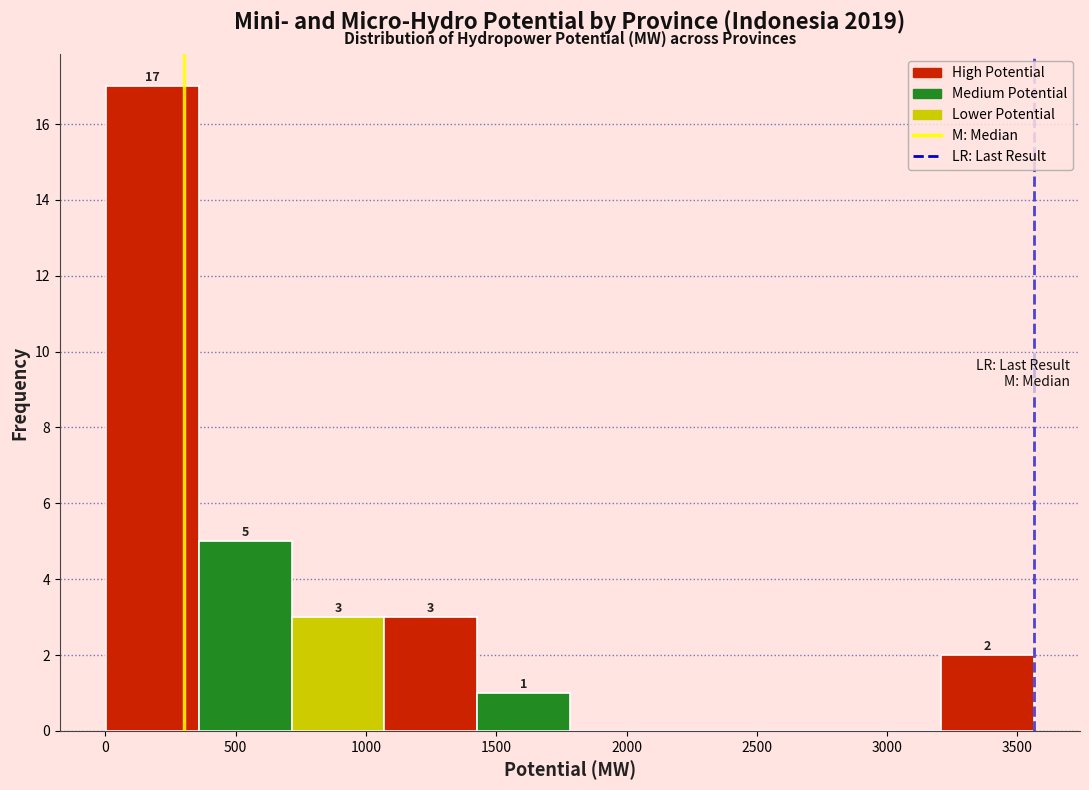

Over which range of the x-axis is the bar tallest?

0 to 350